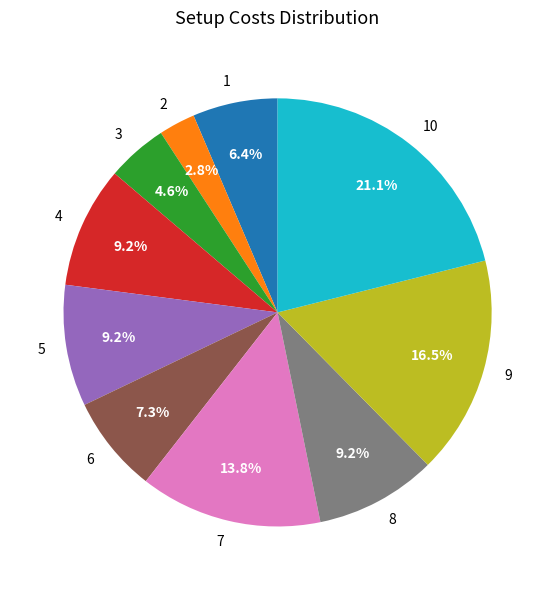

The 2 slice represents 13% of the pie. True or false?

False